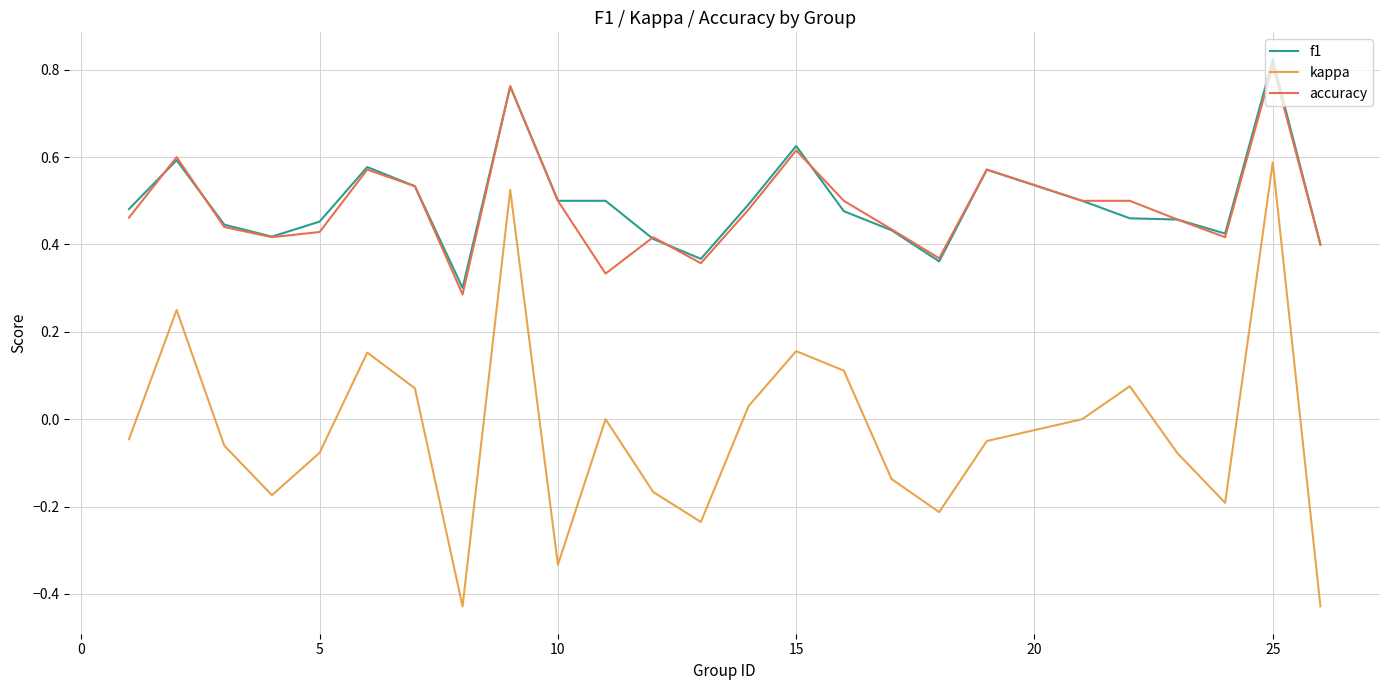

True or false: f1 has more than 1 interior local peaks.

True